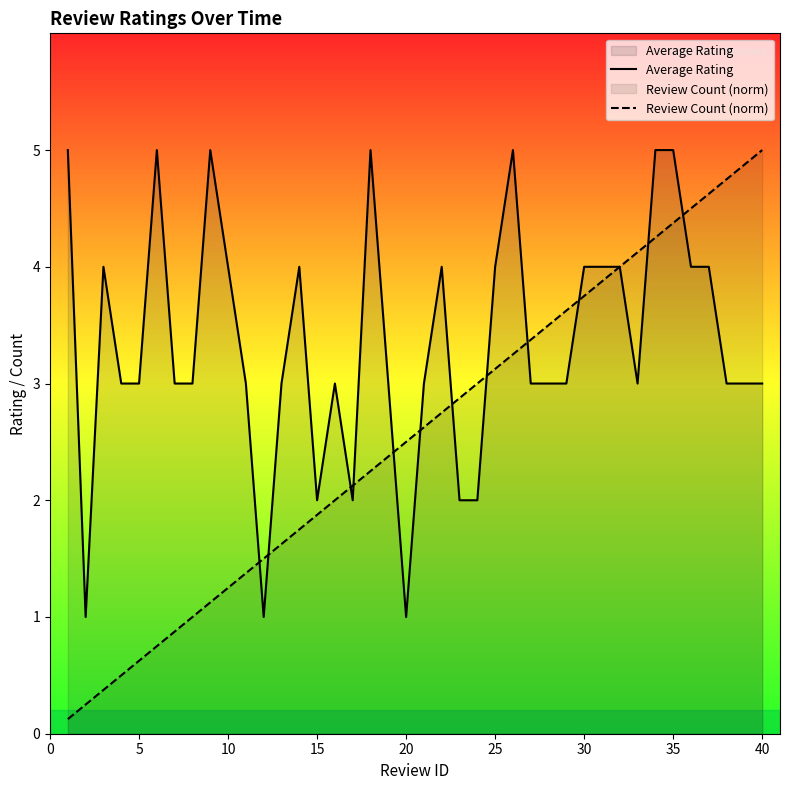

Which series has the largest range (max minus min)?

Review Count (norm)